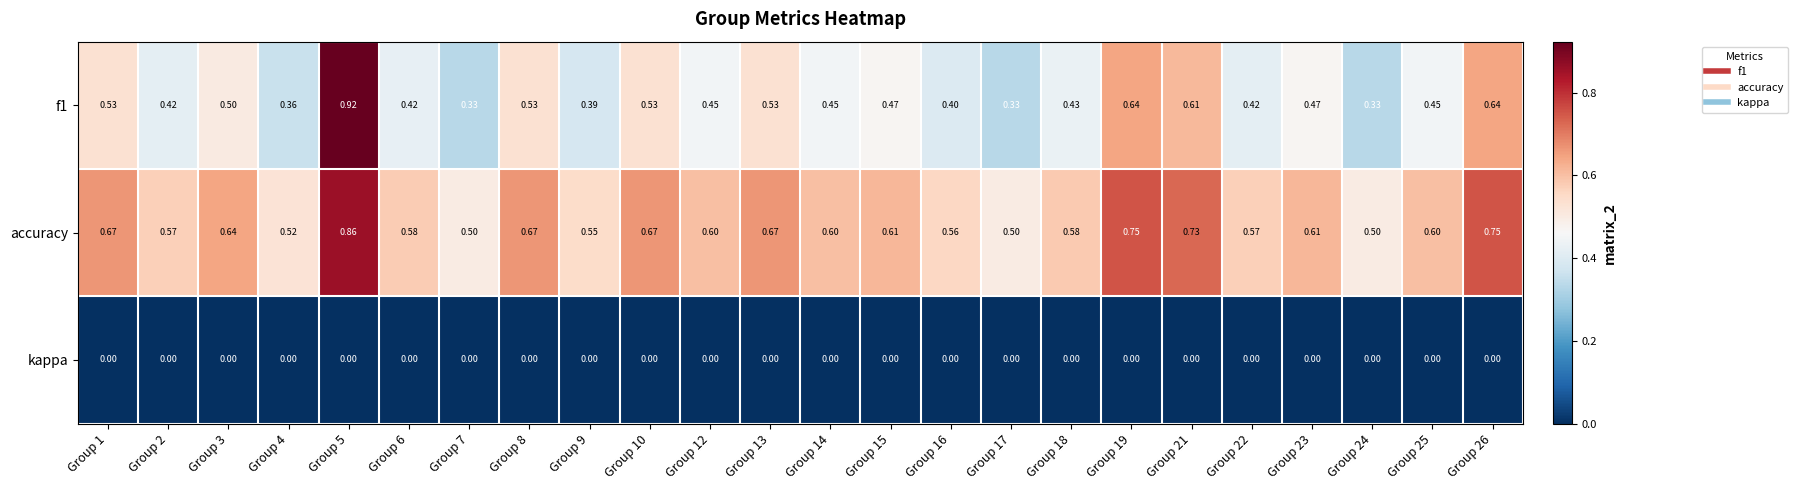

Which series has the largest total across all categories?

accuracy